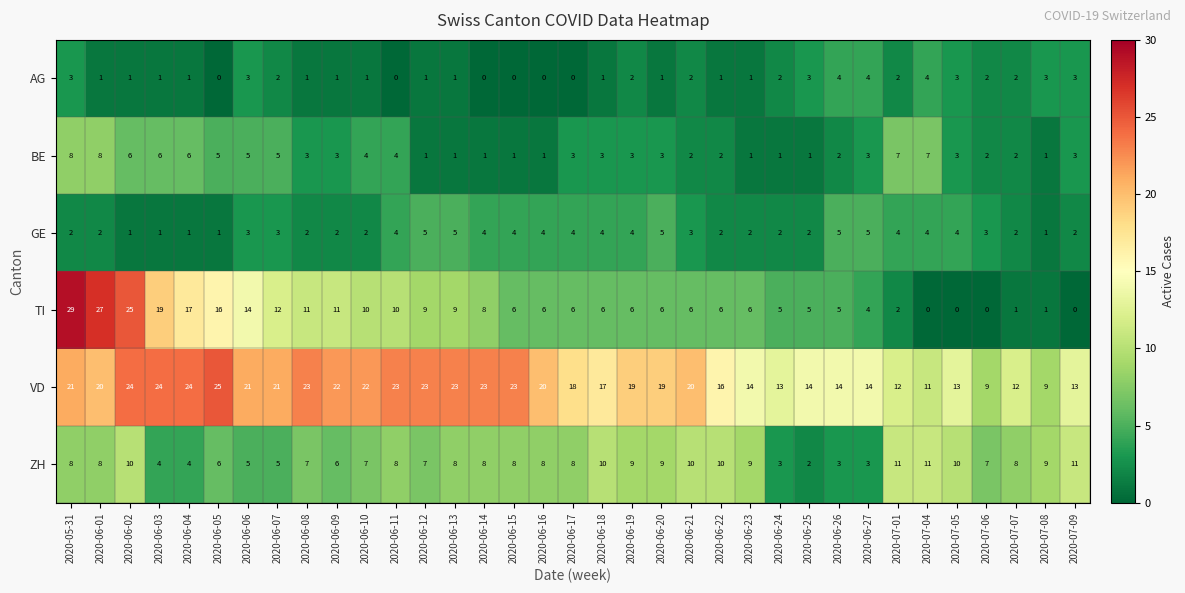

At which label is TI closest to 14?

2020-06-06